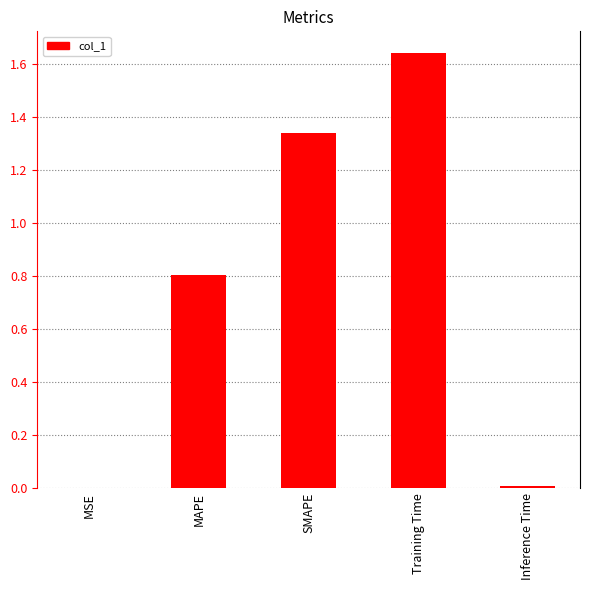

Are the bars grouped side by side (vs. stacked)?

No